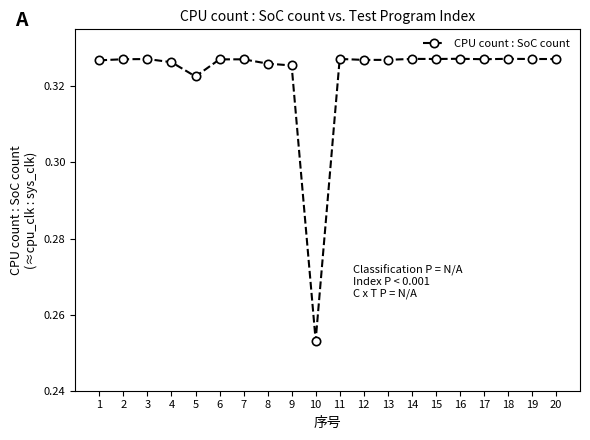

True or false: the data has more than 1 interior local peaks.

True